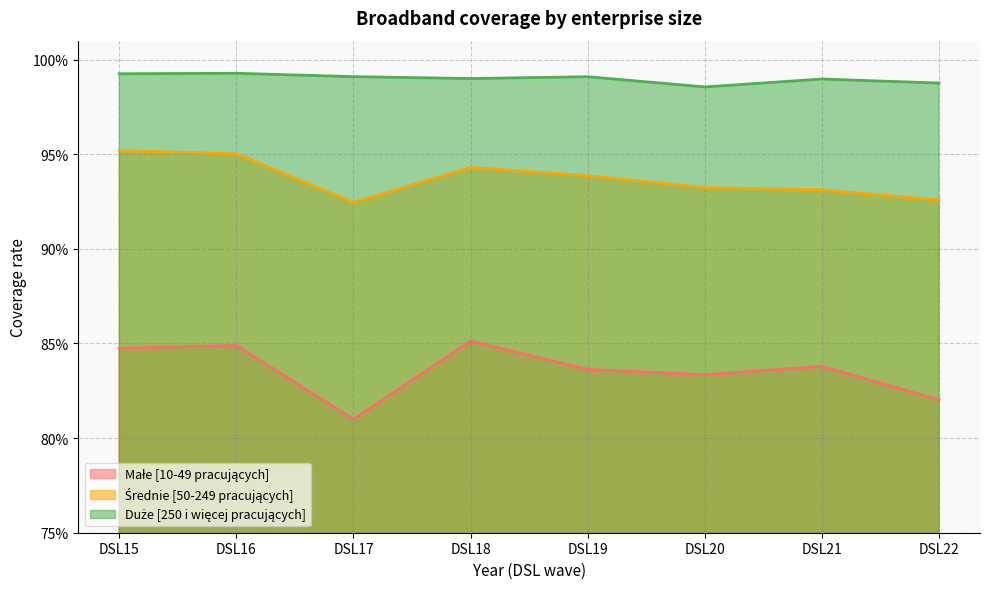

Where is Średnie [50-249 pracujących] nearest to the value 0?

DSL17